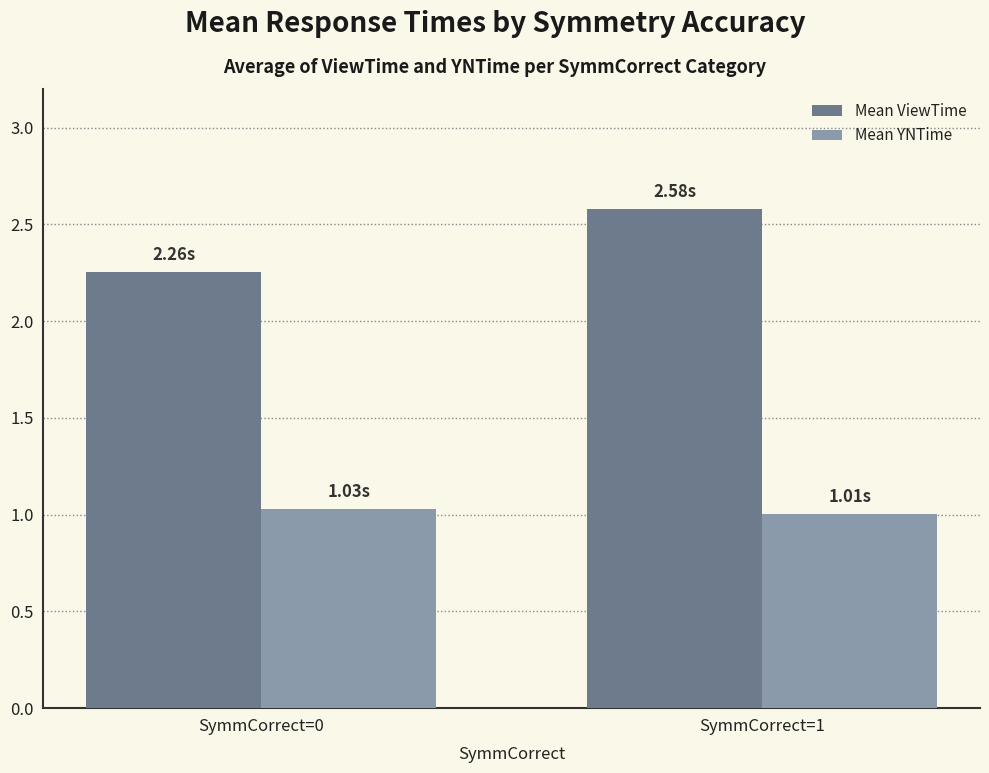

What is the sum of all Mean ViewTime values?

4.8